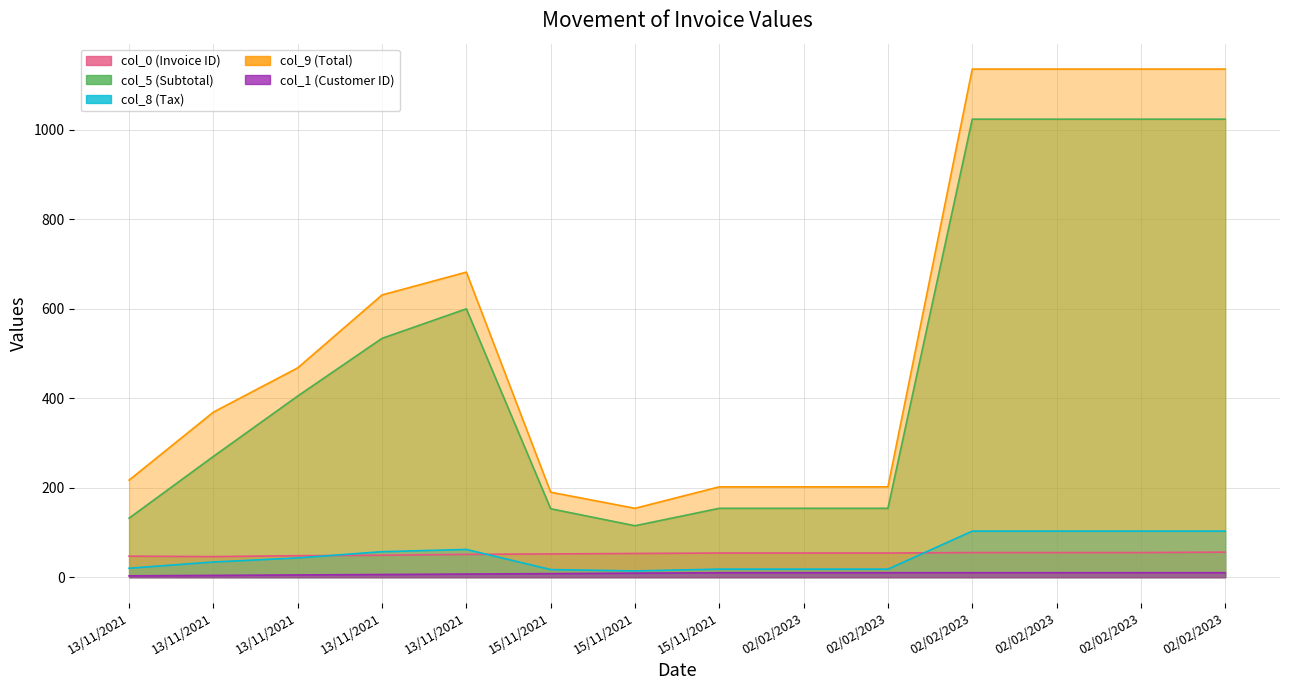

Reading right to left, what are all the values shown in this chart?

col_0: 56	55	55	55	54	54	54	53	52	51	49	48	46	47
col_5: 1024	1024	1024	1024	154	154	154	115	153	600	534	405	270	132
col_8: 103	103	103	103	18	18	18	14	17	62	57	43	34	20
col_9: 1136	1136	1136	1136	202	202	202	154	190	682	631	468	369	217
col_1: 10	10	10	10	10	10	10	9	8	7	6	5	4	3